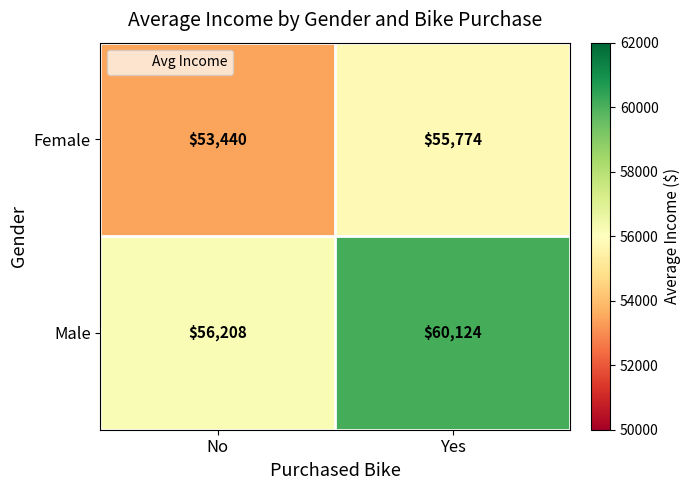

List the series in order of their peak value, lowest first.

Female, Male